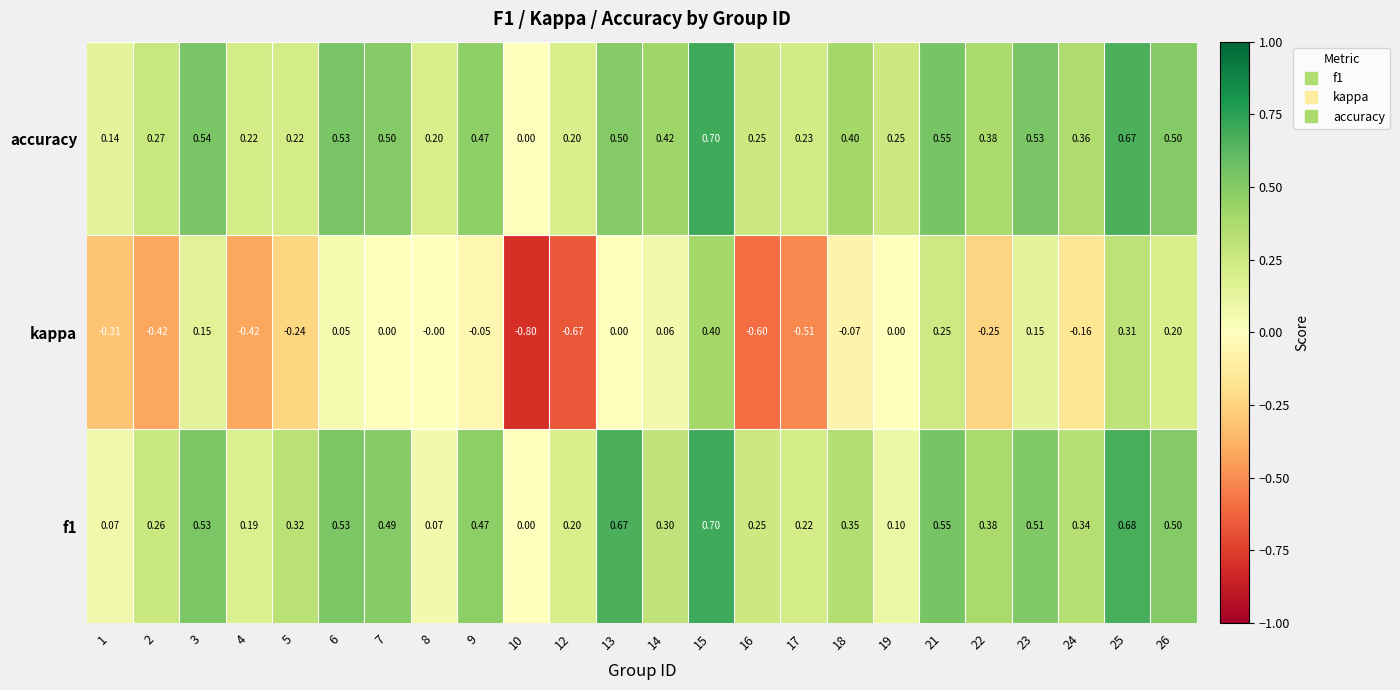

Which series changed the most between 6 and 7?

kappa